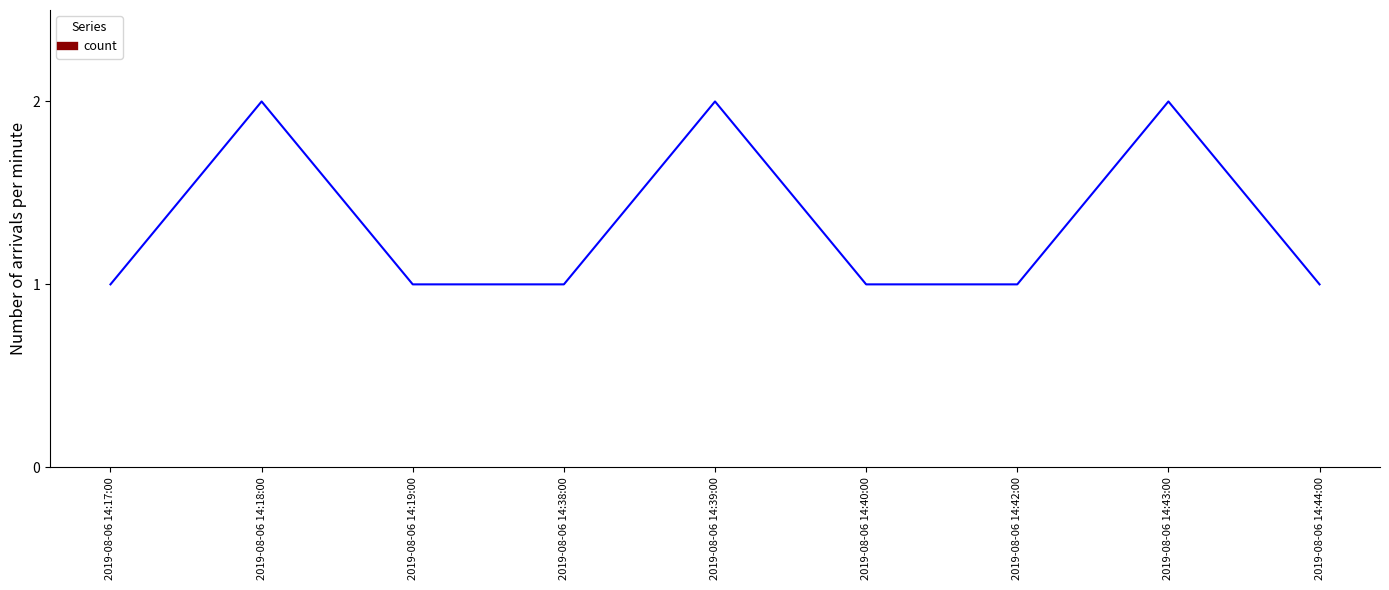

The chart shows a value of 3 at 2019-08-06 14:18:00. True or false?

False